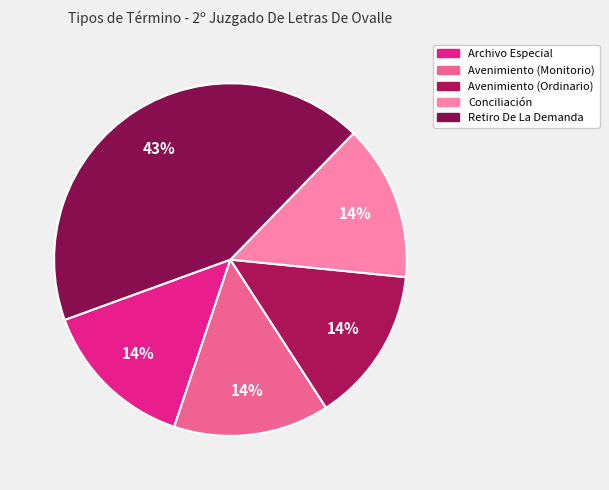

The Retiro De La Demanda slice represents 43% of the pie. True or false?

True